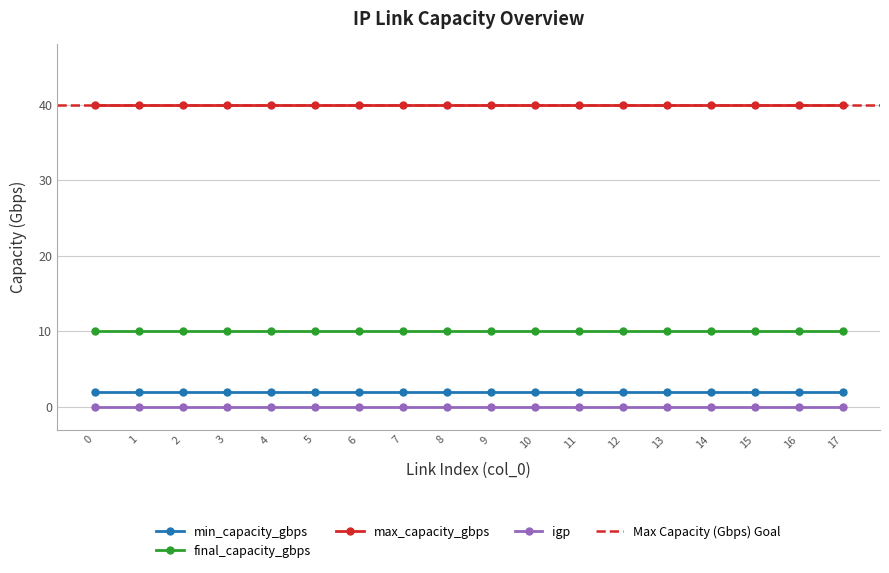

What is the total value across all series at 4?

52